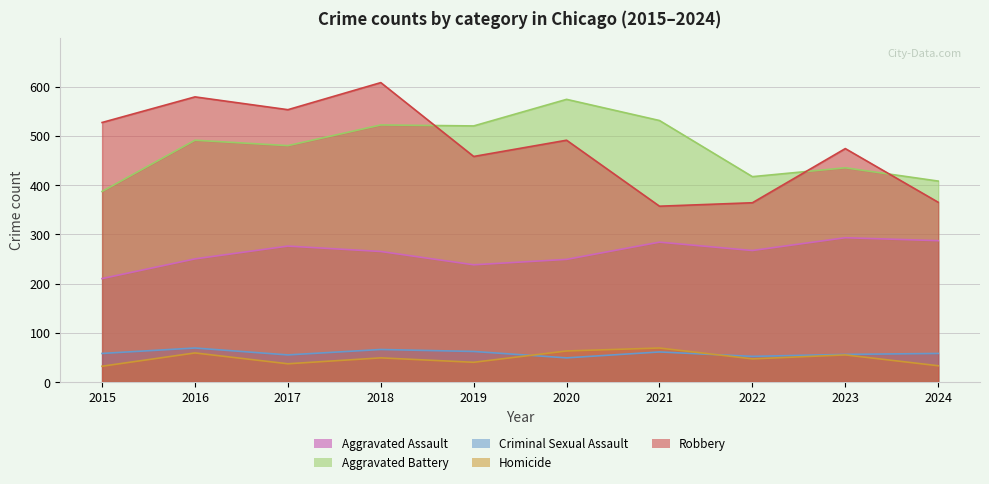

Which series has the largest total across all categories?

Robbery